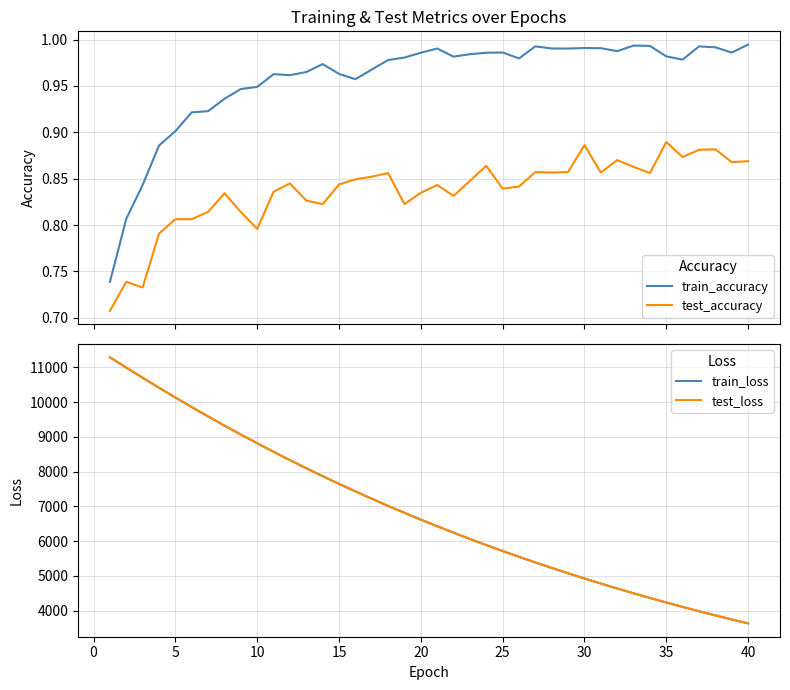

True or false: test_accuracy and train_accuracy intersect in this chart.

False